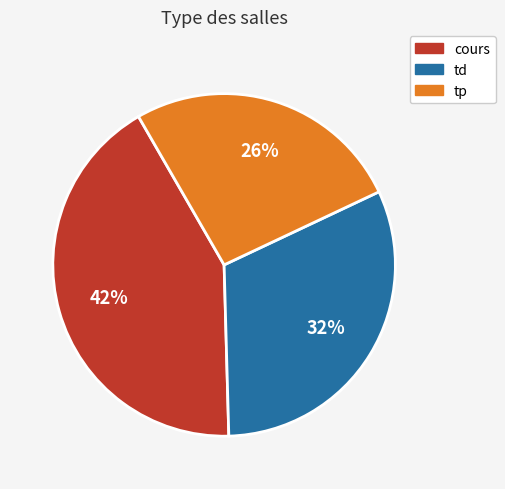

Which slice is the smallest?

tp